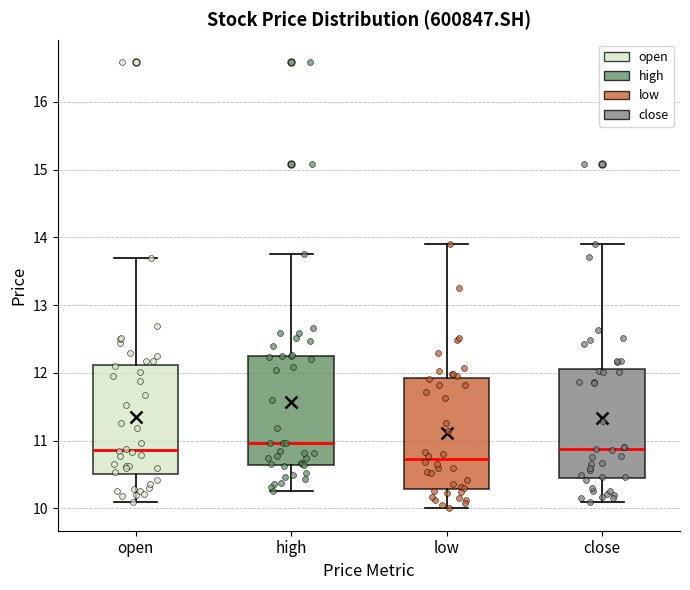

Where is the lower edge of the box for open on the y-axis? The values are not printed on the chart, so give them approximately, as read against the axis.

10.5